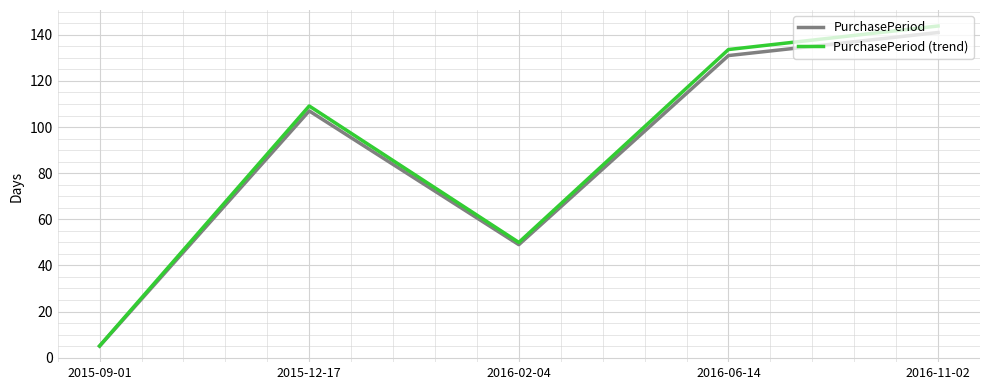

At which label does PurchasePeriod (trend) first exceed 109?

2015-12-17